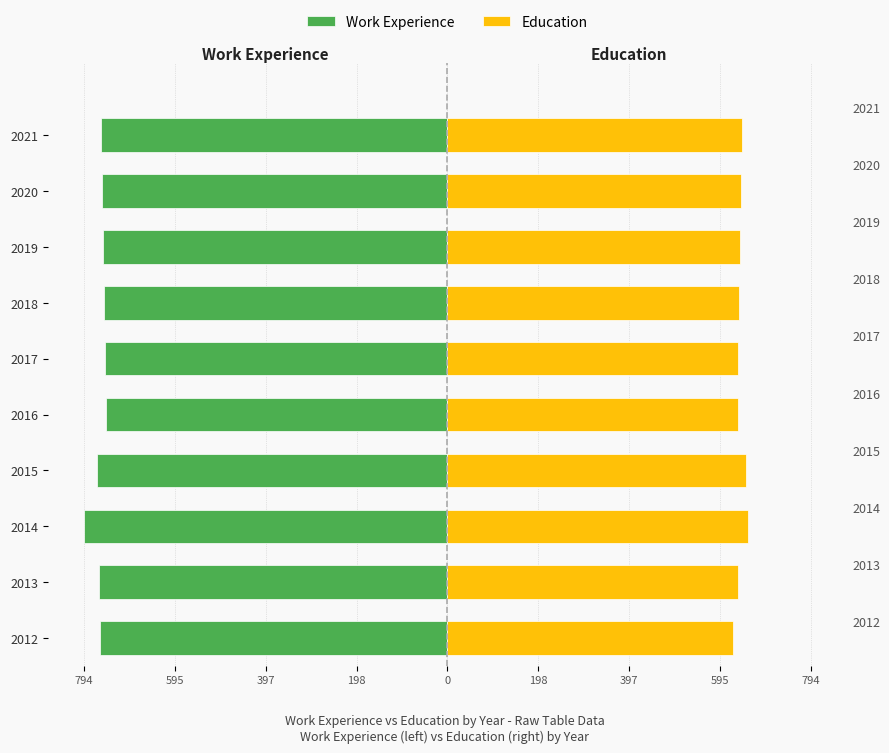

What is the average value of the Education series?

640